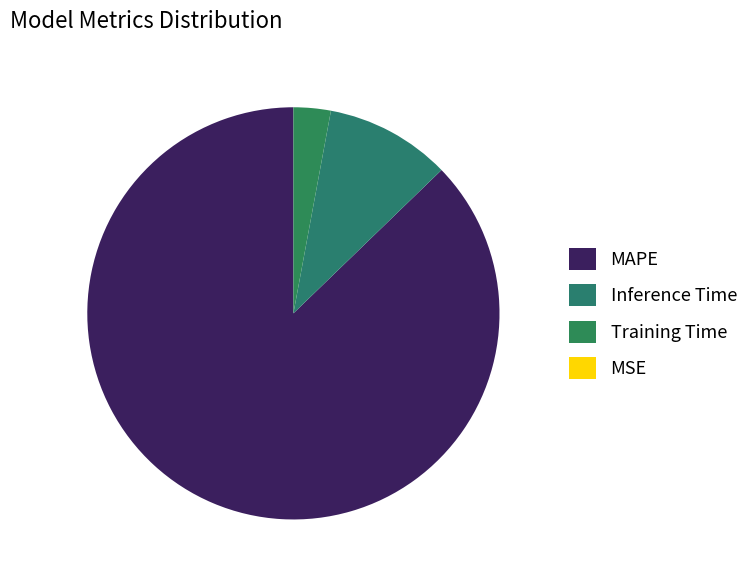

Which category has the smallest portion of the pie?

MSE